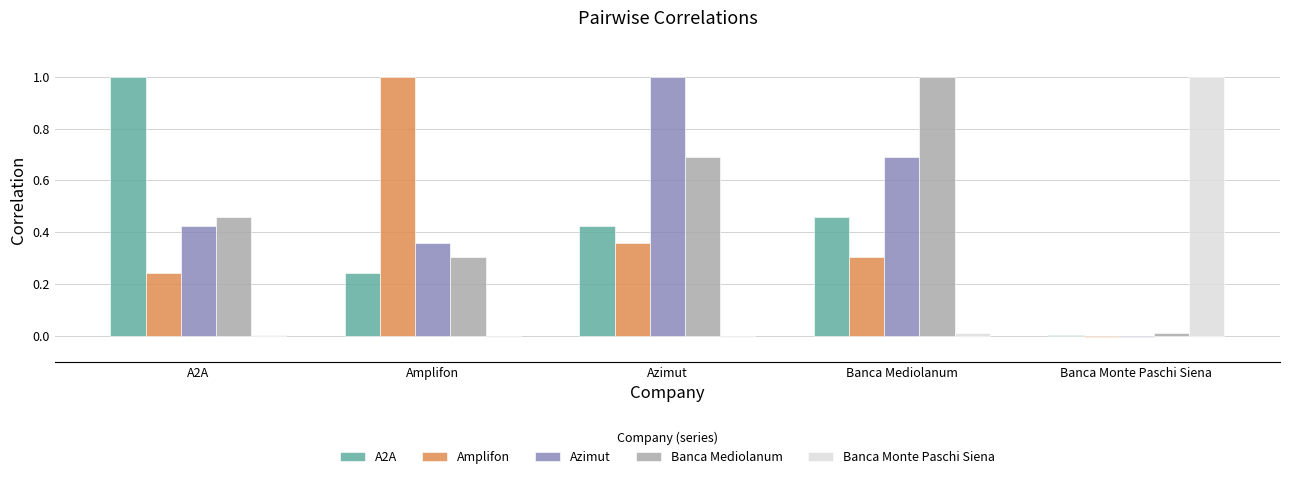

Does the chart contain stacked bars?

No